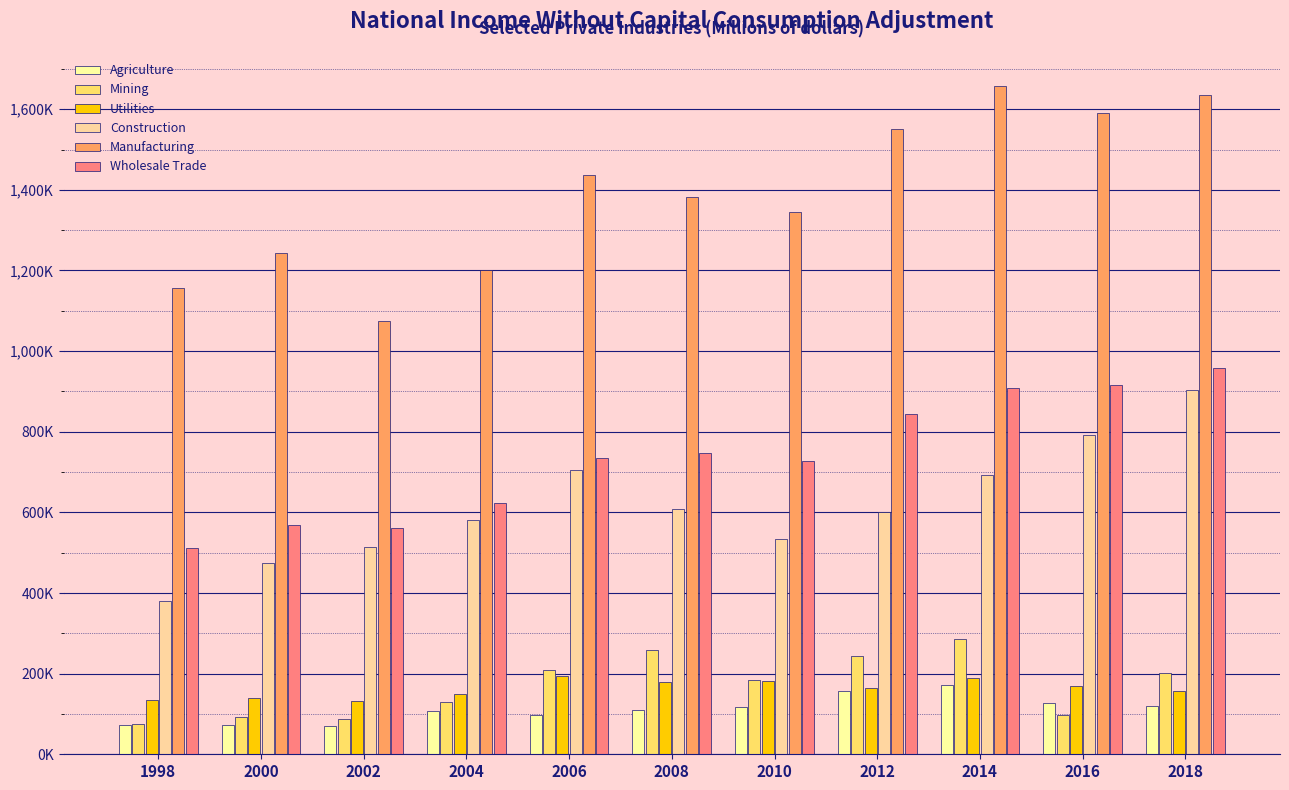

Are the bars grouped side by side (vs. stacked)?

Yes